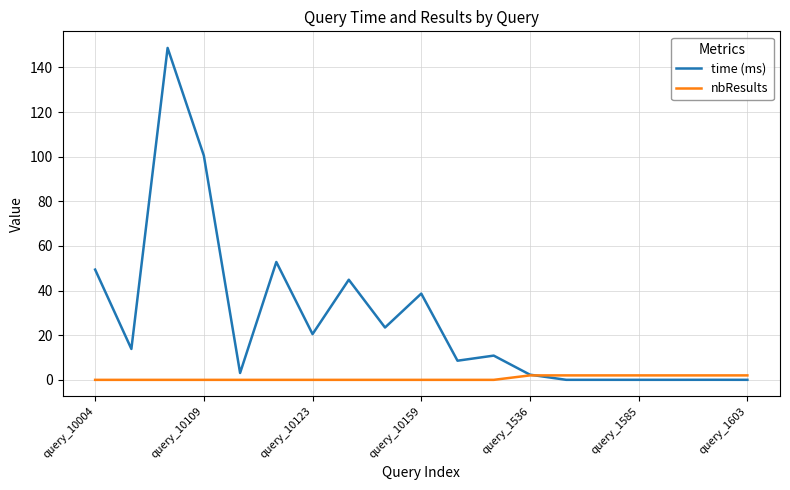

Which series has the largest range (max minus min)?

time (ms)